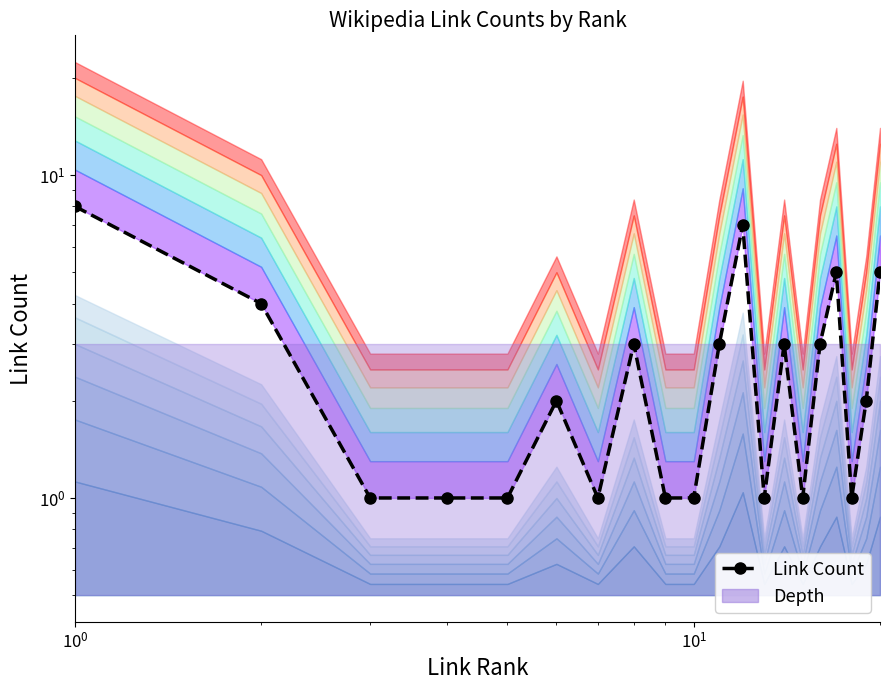

True or false: the data has more than 1 interior local peaks.

True